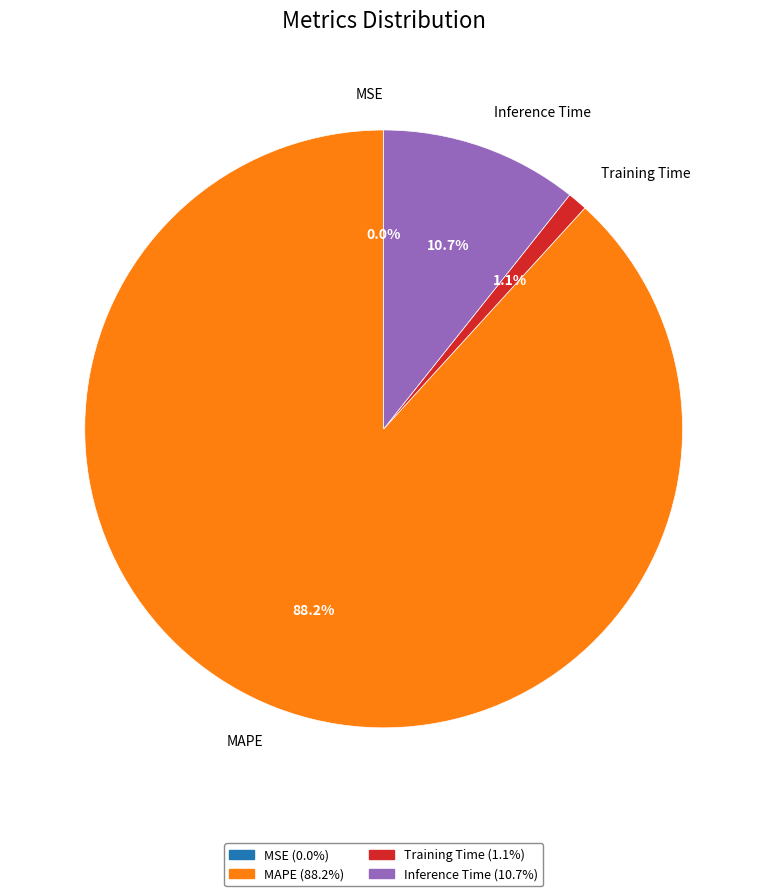

Is there any slice that represents more than half of the pie?

Yes